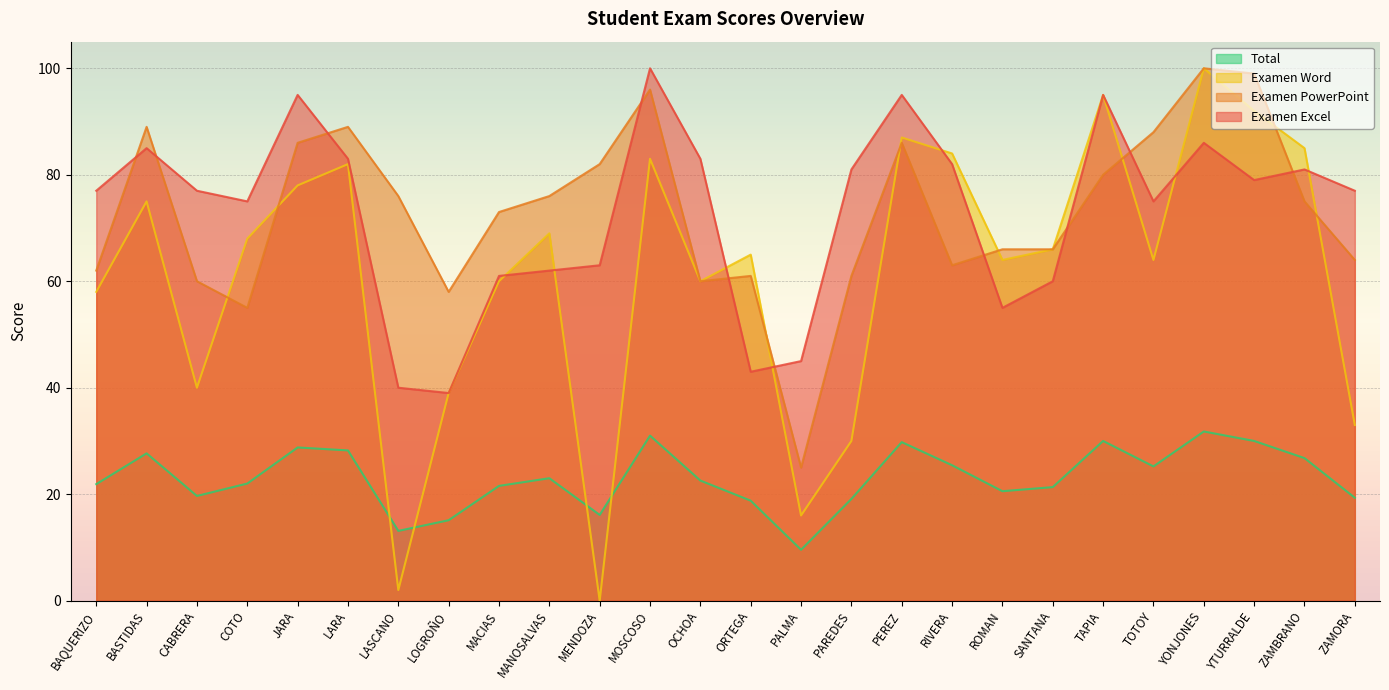

At which label is Examen PowerPoint closest to 62?

BAQUERIZO